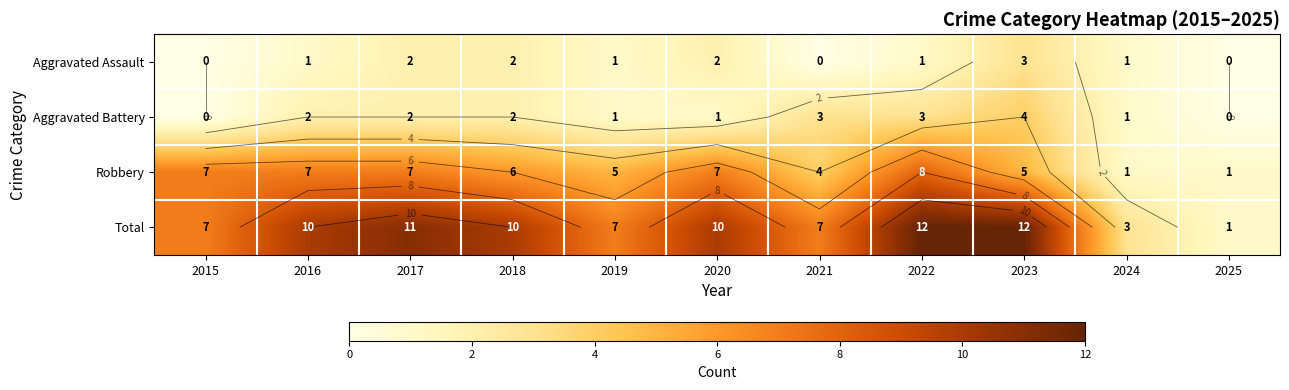

Between 2019 and 2022, which series saw the biggest shift?

Total